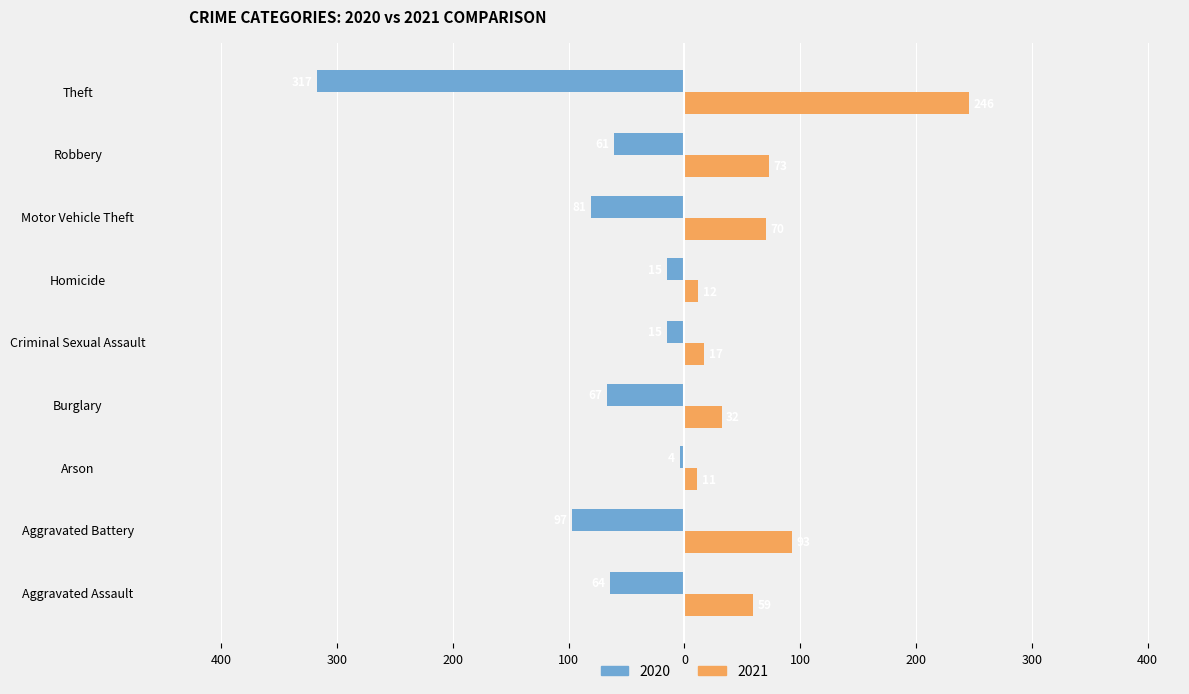

What is the difference between the second highest and second lowest values in the 2021 series?

81